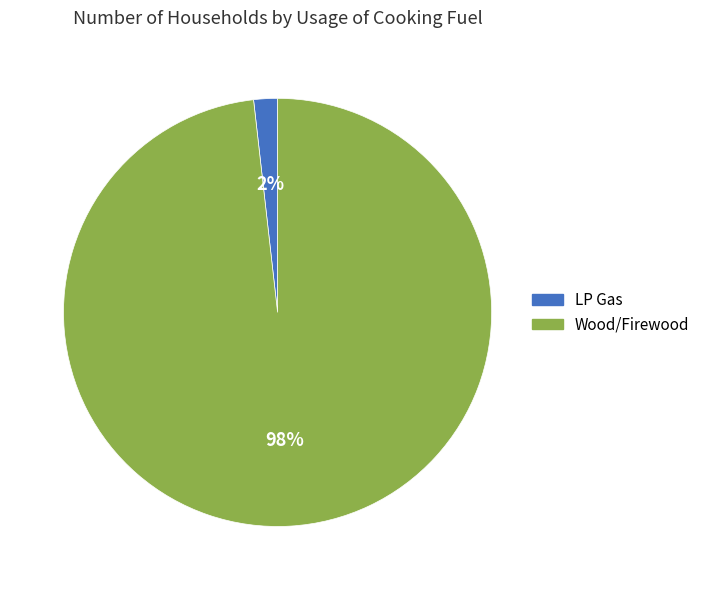

Which slice is the largest?

Wood/Firewood